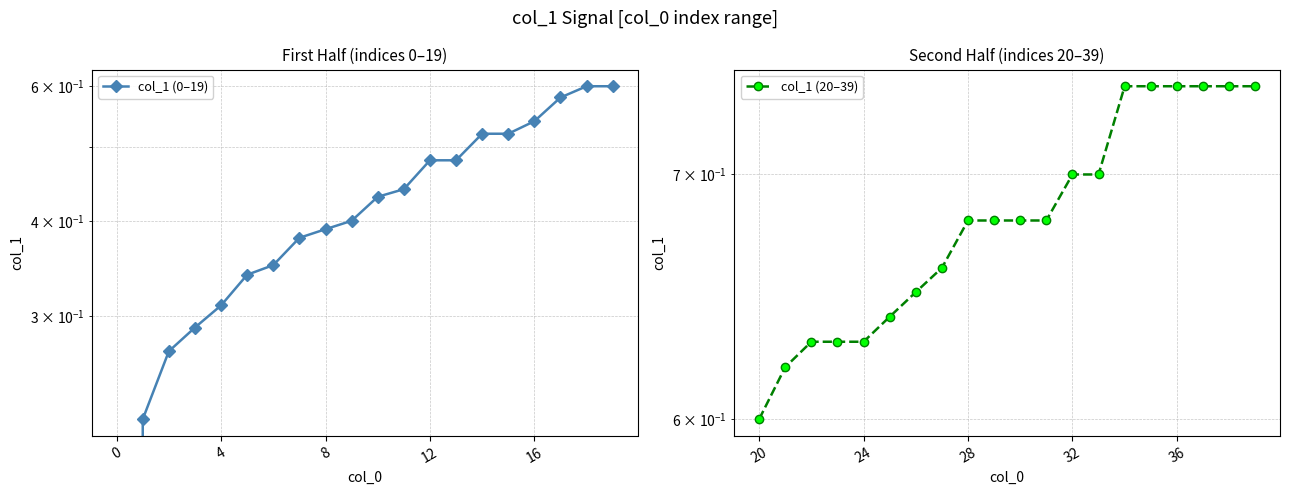

How many data points in col_1 (0–19) are above 0?

19